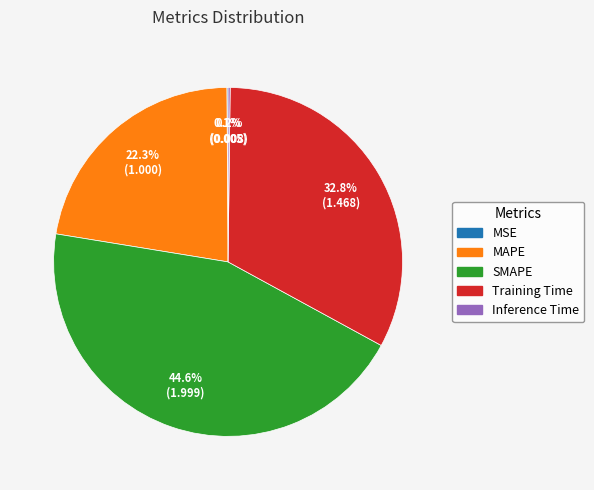

Is SMAPE the majority of the pie?

No